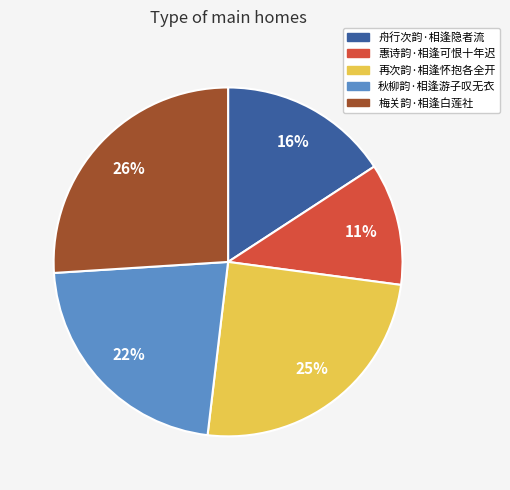

How many segments does this pie chart have?

5